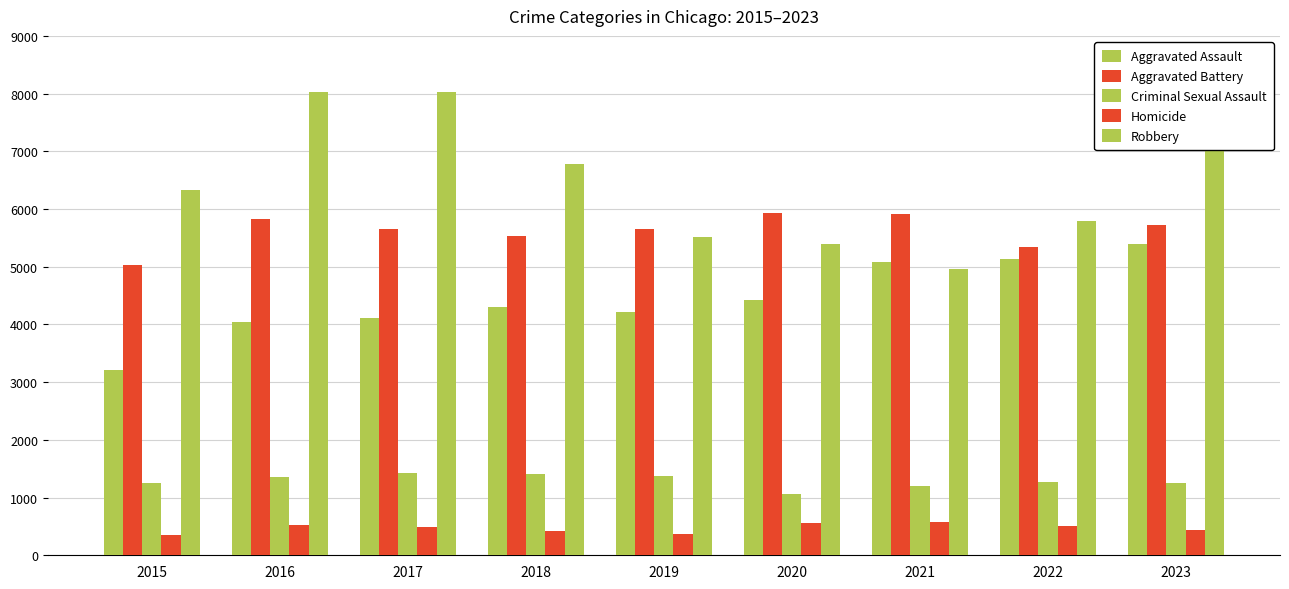

How many groups of bars are there?

9